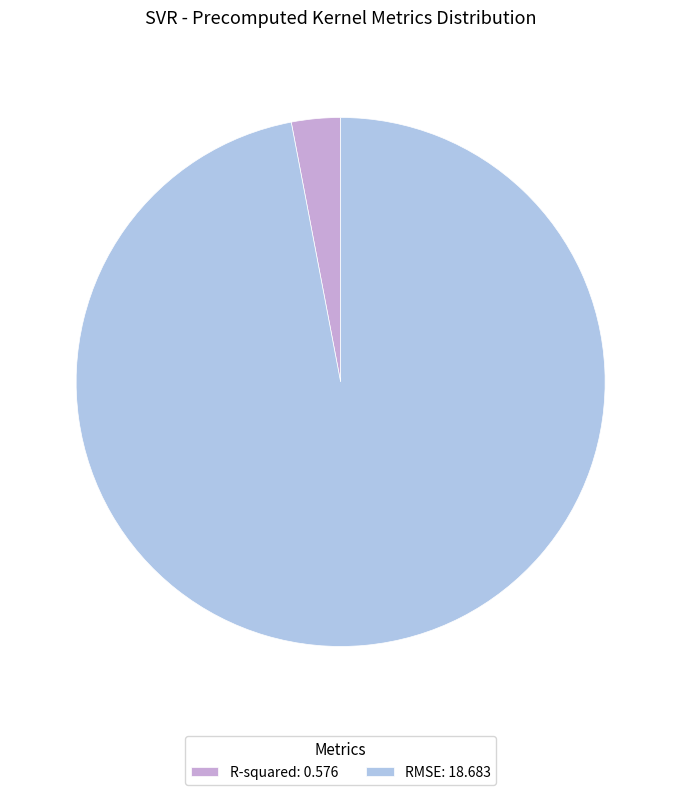

Do RMSE: 18.683 and R-squared: 0.576 together represent more than half of the pie?

Yes